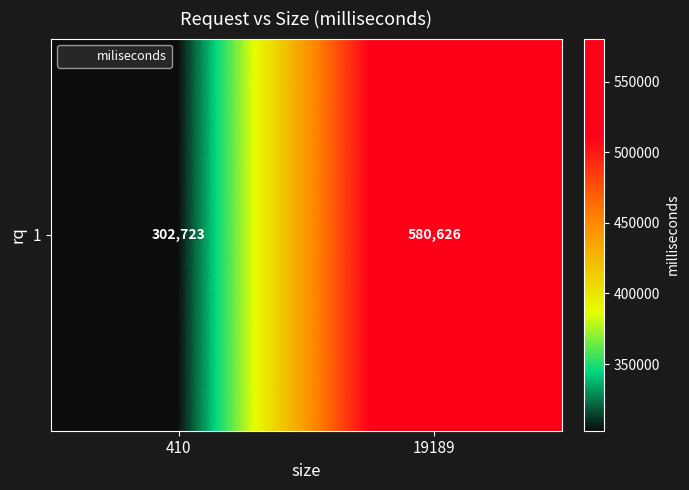

What is the average value?

441674